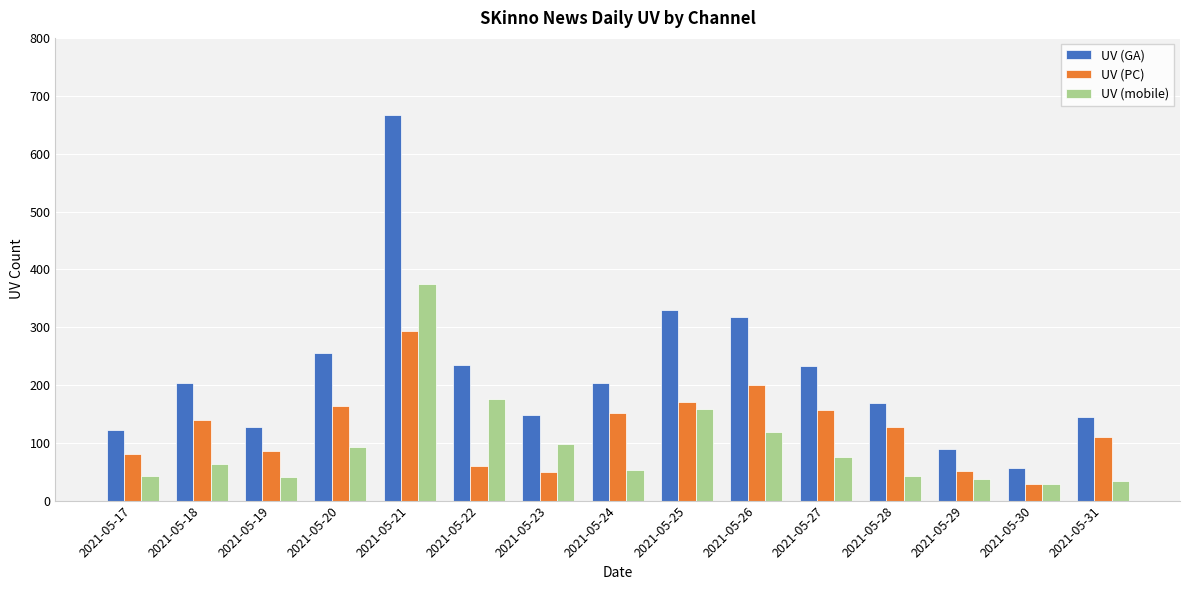

How many distinct data groups are displayed?

3